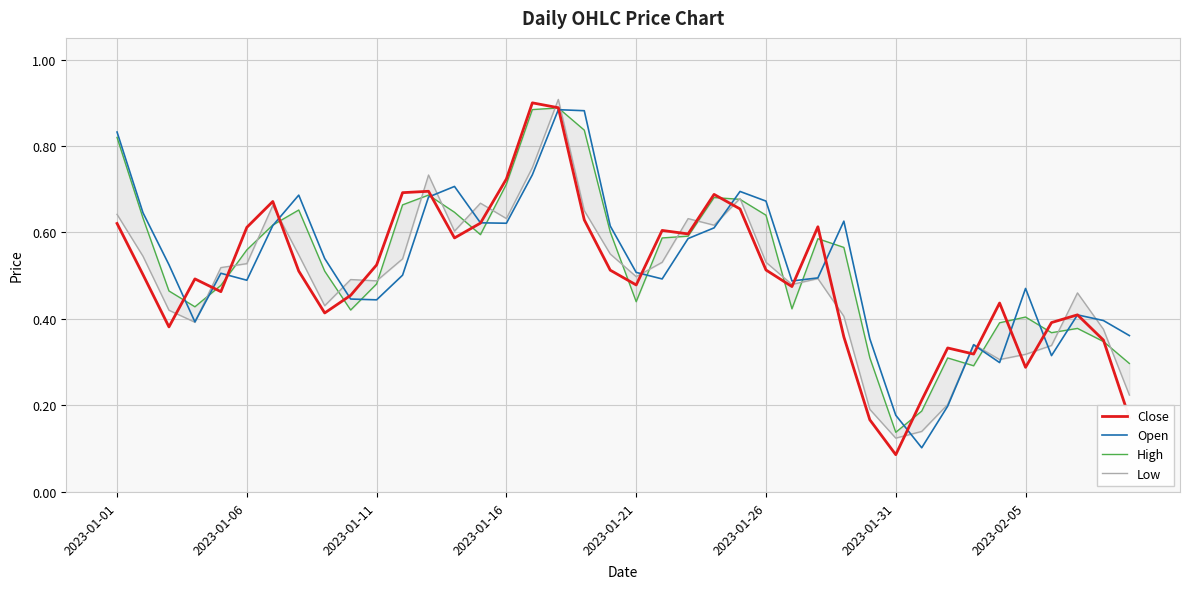

What are all the series names shown in the legend?

Close, Open, High, Low